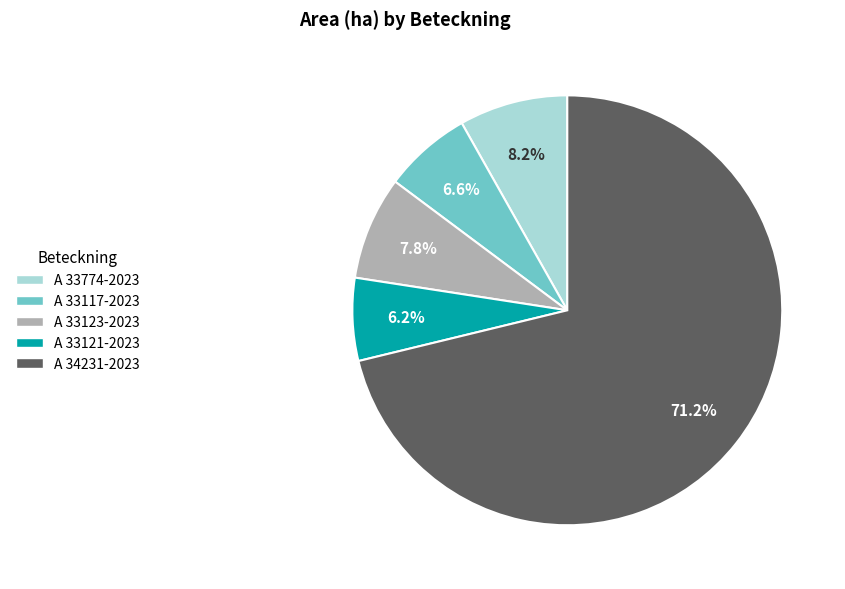

The A 33123-2023 slice represents 17% of the pie. True or false?

False